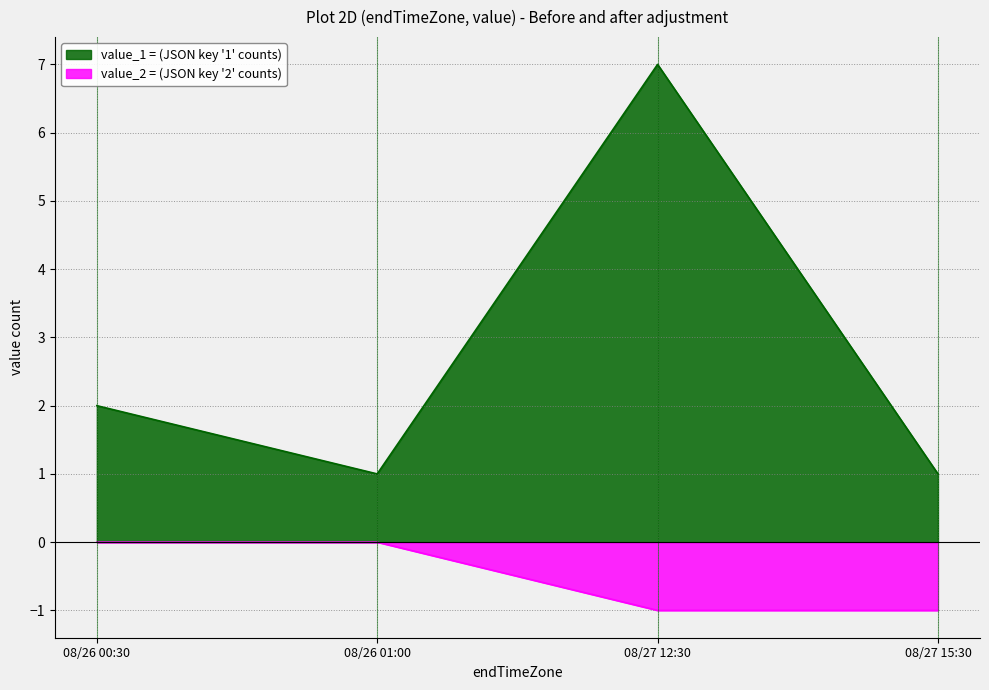

What is the label of the 3rd point from the left?

08/27 12:30